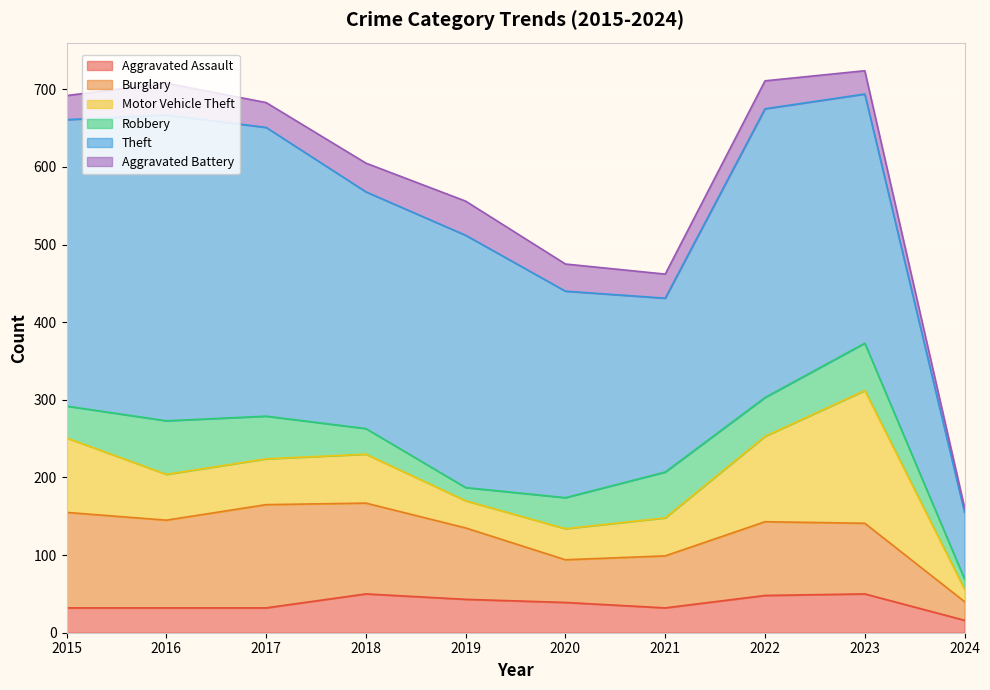

Rank the series at 2023 from highest to lowest value.

Theft, Motor Vehicle Theft, Burglary, Robbery, Aggravated Assault, Aggravated Battery